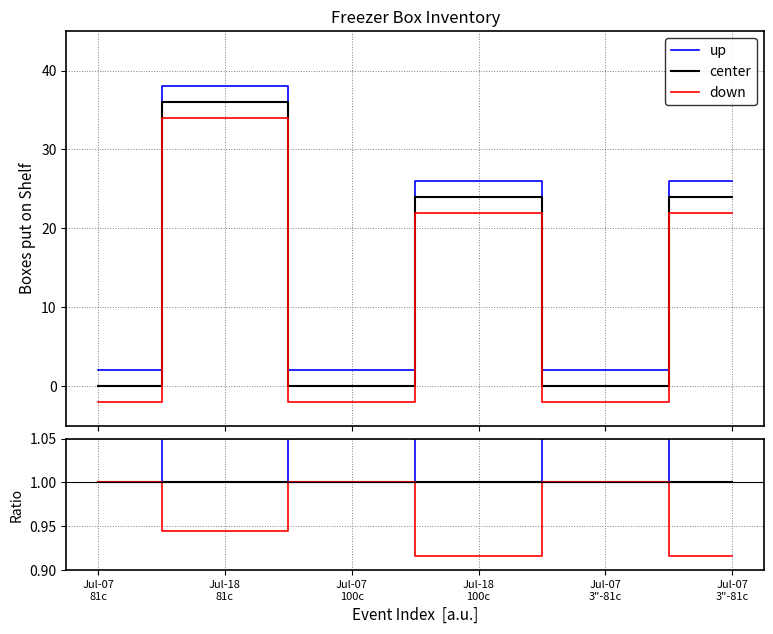

Reading left to right, what are all the values shown in this chart?

up: Jul-07
81c=1.0	Jul-18
81c=1.1	Jul-07
100c=1.0	Jul-18
100c=1.1	Jul-07
3"-81c=1.0	Jul-07
3"-81c=1.1
center: Jul-07
81c=1.0	Jul-18
81c=1.0	Jul-07
100c=1.0	Jul-18
100c=1.0	Jul-07
3"-81c=1.0	Jul-07
3"-81c=1.0
down: Jul-07
81c=1.0	Jul-18
81c=0.9	Jul-07
100c=1.0	Jul-18
100c=0.9	Jul-07
3"-81c=1.0	Jul-07
3"-81c=0.9